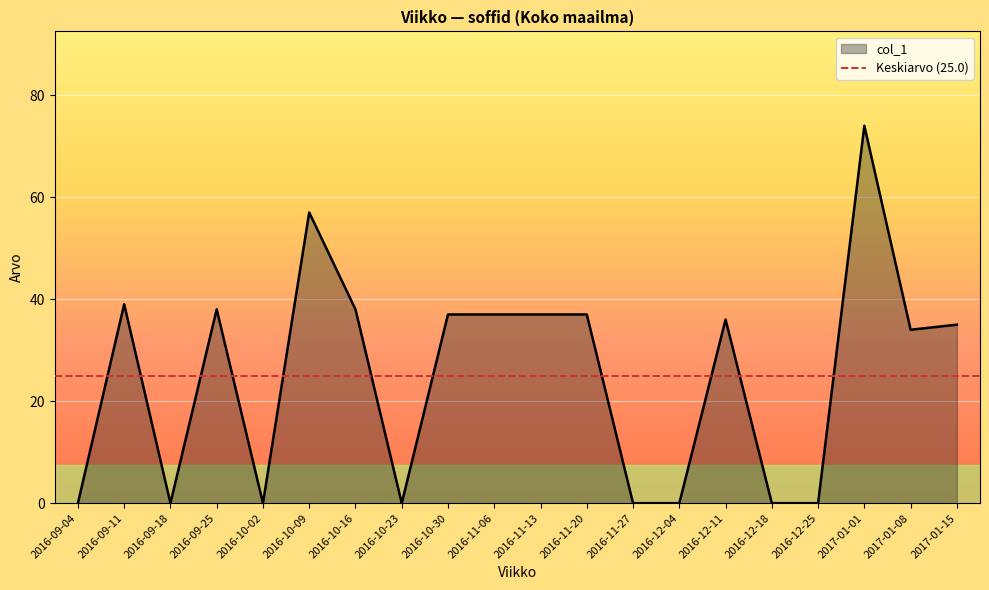

Approximately how many times larger is the value at 2016-09-25 compared to 2016-10-09?

0.7